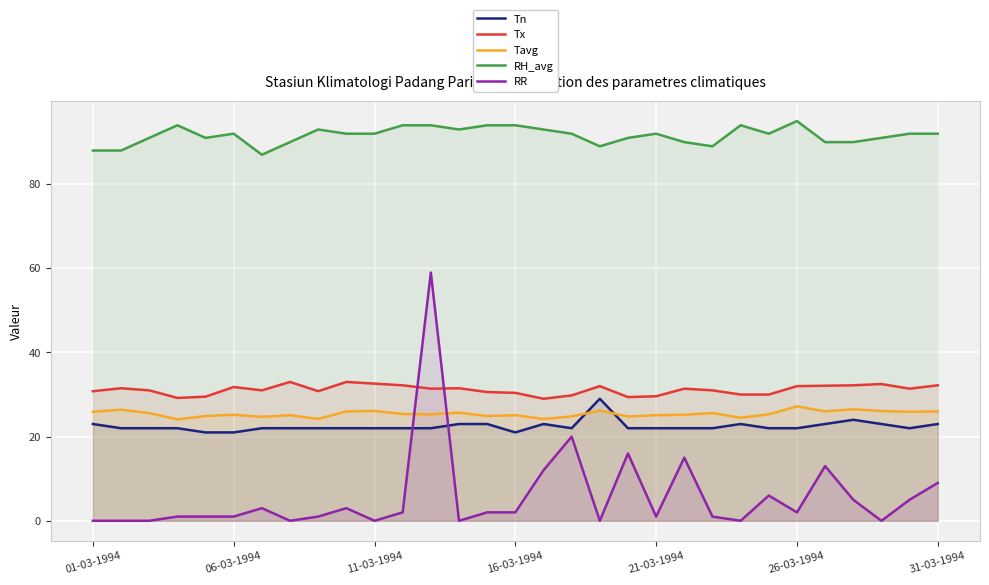

Which series has the widest spread of values?

RR